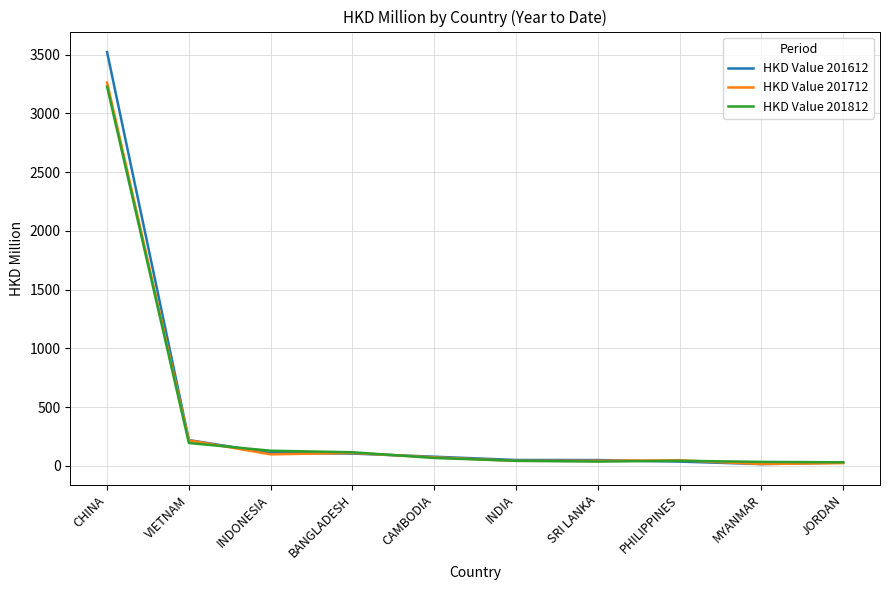

Count the number of categories in the chart.

10